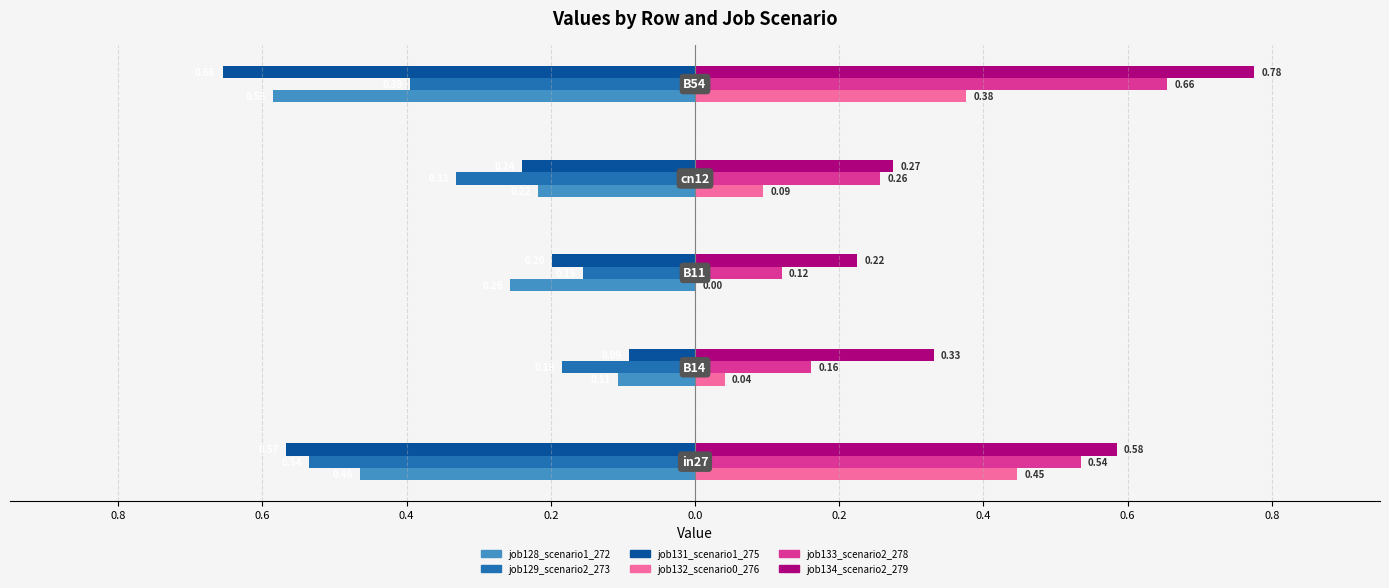

How many categories are shown in the chart?

5